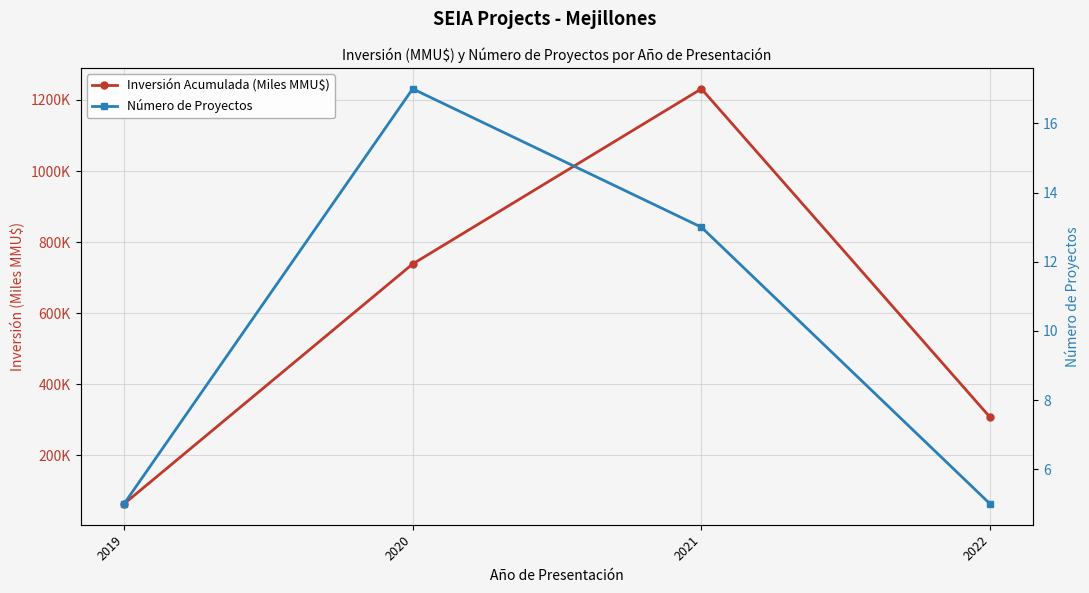

Reading left to right, transcribe all the data shown in this chart.

Inversión Acumulada (Miles MMU$): 2019=63.0	2020=738.4	2021=1231.3	2022=306.6
Número de Proyectos: 2019=5.0	2020=17.0	2021=13.0	2022=5.0